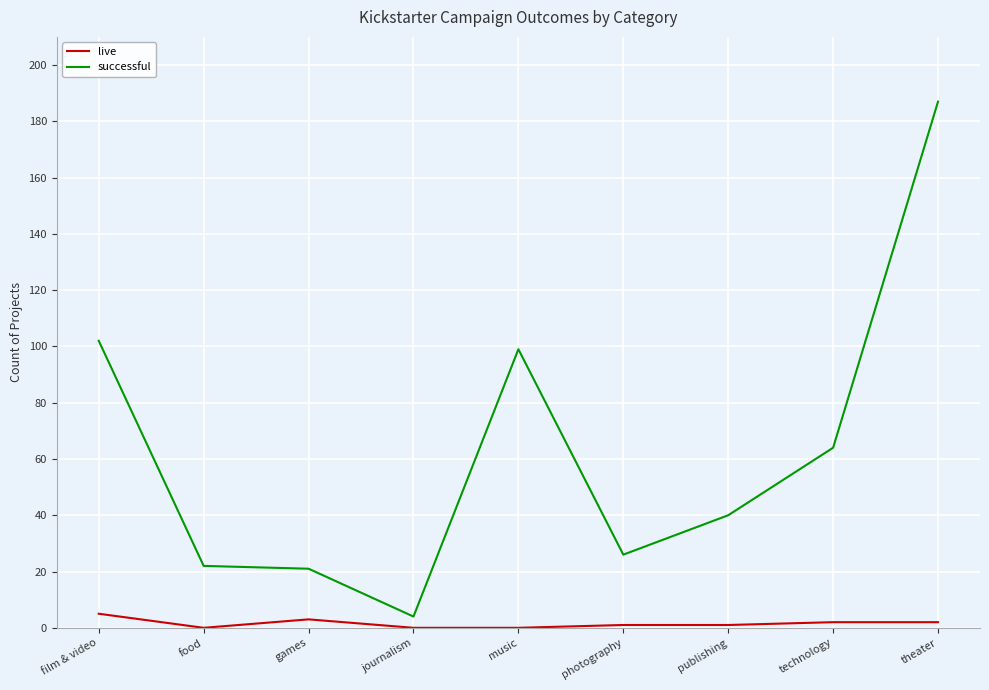

At theater, list the series in order from smallest to largest.

live, successful